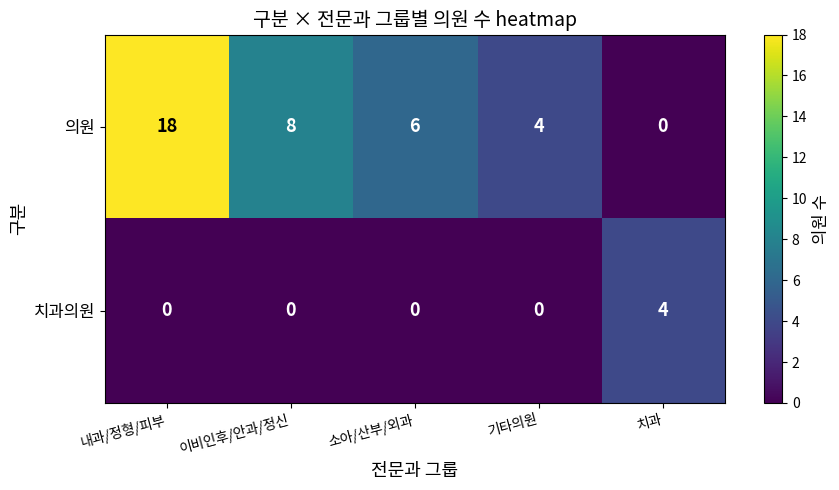

At how many categories does at least one series exceed 2?

5